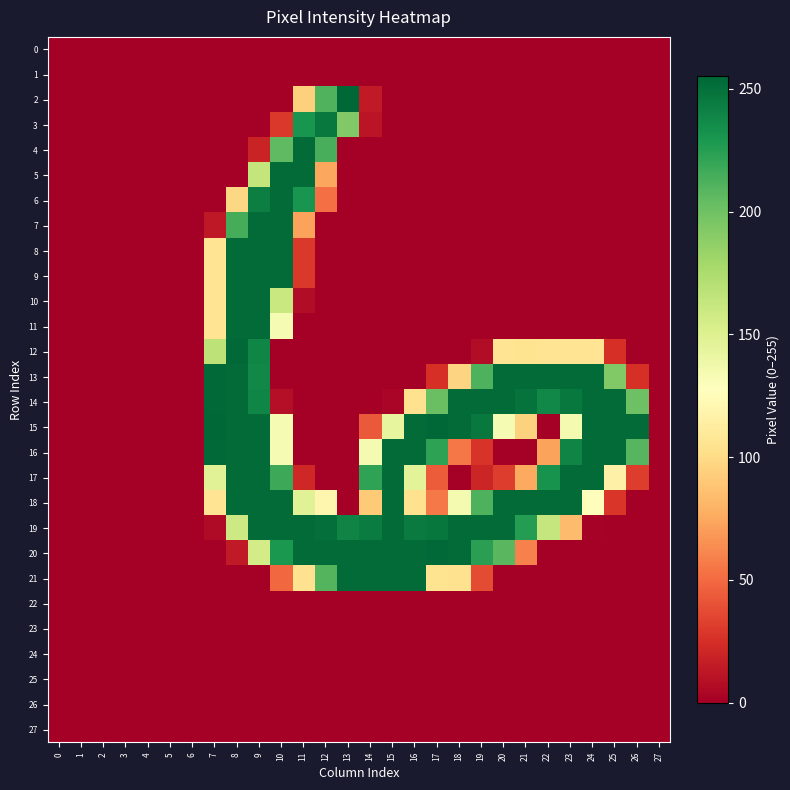

Reading left to right, list all the values displayed in this chart.

0: 0=0	1=0	2=0	3=0	4=0	5=0	6=0	7=0	8=0	9=0	10=0	11=0	12=0	13=0	14=0	15=0	16=0	17=0	18=0	19=0	20=0	21=0	22=0	23=0	24=0	25=0	26=0	27=0
1: 0=0	1=0	2=0	3=0	4=0	5=0	6=0	7=0	8=0	9=0	10=0	11=0	12=0	13=0	14=0	15=0	16=0	17=0	18=0	19=0	20=0	21=0	22=0	23=0	24=0	25=0	26=0	27=0
2: 0=0	1=0	2=0	3=0	4=0	5=0	6=0	7=0	8=0	9=0	10=0	11=94	12=211	13=255	14=14	15=0	16=0	17=0	18=0	19=0	20=0	21=0	22=0	23=0	24=0	25=0	26=0	27=0
3: 0=0	1=0	2=0	3=0	4=0	5=0	6=0	7=0	8=0	9=0	10=29	11=231	12=246	13=193	14=11	15=0	16=0	17=0	18=0	19=0	20=0	21=0	22=0	23=0	24=0	25=0	26=0	27=0
4: 0=0	1=0	2=0	3=0	4=0	5=0	6=0	7=0	8=0	9=19	10=206	11=253	12=214	13=0	14=0	15=0	16=0	17=0	18=0	19=0	20=0	21=0	22=0	23=0	24=0	25=0	26=0	27=0
5: 0=0	1=0	2=0	3=0	4=0	5=0	6=0	7=0	8=0	9=164	10=253	11=253	12=74	13=0	14=0	15=0	16=0	17=0	18=0	19=0	20=0	21=0	22=0	23=0	24=0	25=0	26=0	27=0
6: 0=0	1=0	2=0	3=0	4=0	5=0	6=0	7=0	8=98	9=243	10=253	11=231	12=52	13=0	14=0	15=0	16=0	17=0	18=0	19=0	20=0	21=0	22=0	23=0	24=0	25=0	26=0	27=0
7: 0=0	1=0	2=0	3=0	4=0	5=0	6=0	7=13	8=215	9=253	10=253	11=72	12=0	13=0	14=0	15=0	16=0	17=0	18=0	19=0	20=0	21=0	22=0	23=0	24=0	25=0	26=0	27=0
8: 0=0	1=0	2=0	3=0	4=0	5=0	6=0	7=106	8=253	9=253	10=253	11=29	12=0	13=0	14=0	15=0	16=0	17=0	18=0	19=0	20=0	21=0	22=0	23=0	24=0	25=0	26=0	27=0
9: 0=0	1=0	2=0	3=0	4=0	5=0	6=0	7=106	8=253	9=253	10=253	11=29	12=0	13=0	14=0	15=0	16=0	17=0	18=0	19=0	20=0	21=0	22=0	23=0	24=0	25=0	26=0	27=0
10: 0=0	1=0	2=0	3=0	4=0	5=0	6=0	7=106	8=253	9=253	10=161	11=7	12=0	13=0	14=0	15=0	16=0	17=0	18=0	19=0	20=0	21=0	22=0	23=0	24=0	25=0	26=0	27=0
11: 0=0	1=0	2=0	3=0	4=0	5=0	6=0	7=106	8=253	9=253	10=133	11=0	12=0	13=0	14=0	15=0	16=0	17=0	18=0	19=0	20=0	21=0	22=0	23=0	24=0	25=0	26=0	27=0
12: 0=0	1=0	2=0	3=0	4=0	5=0	6=0	7=167	8=254	9=239	10=0	11=0	12=0	13=0	14=0	15=0	16=0	17=0	18=0	19=7	20=106	21=105	22=106	23=106	24=106	25=25	26=0	27=0
13: 0=0	1=0	2=0	3=0	4=0	5=0	6=0	7=254	8=253	9=238	10=0	11=0	12=0	13=0	14=0	15=0	16=0	17=25	18=96	19=212	20=253	21=253	22=253	23=253	24=253	25=193	26=25	27=0
14: 0=0	1=0	2=0	3=0	4=0	5=0	6=0	7=254	8=253	9=239	10=8	11=0	12=0	13=0	14=0	15=3	16=104	17=202	18=253	19=253	20=253	21=249	22=238	23=246	24=253	25=253	26=201	27=0
15: 0=0	1=0	2=0	3=0	4=0	5=0	6=0	7=255	8=253	9=253	10=133	11=0	12=0	13=0	14=43	15=143	16=253	17=255	18=253	19=246	20=133	21=95	22=0	23=134	24=253	25=253	26=253	27=0
16: 0=0	1=0	2=0	3=0	4=0	5=0	6=0	7=254	8=253	9=253	10=133	11=0	12=0	13=0	14=134	15=253	16=253	17=223	18=55	19=27	20=0	21=0	22=72	23=240	24=253	25=253	26=209	27=0
17: 0=0	1=0	2=0	3=0	4=0	5=0	6=0	7=148	8=253	9=253	10=218	11=21	12=0	13=0	14=222	15=253	16=146	17=44	18=0	19=20	20=31	21=75	22=232	23=253	24=253	25=116	26=31	27=0
18: 0=0	1=0	2=0	3=0	4=0	5=0	6=0	7=106	8=253	9=253	10=253	11=148	12=120	13=0	14=91	15=253	16=104	17=56	18=134	19=212	20=253	21=253	22=253	23=253	24=126	25=28	26=0	27=0
19: 0=0	1=0	2=0	3=0	4=0	5=0	6=0	7=6	8=159	9=253	10=253	11=253	12=251	13=240	14=244	15=253	16=245	17=247	18=253	19=253	20=253	21=226	22=163	23=84	24=1	25=0	26=0	27=0
20: 0=0	1=0	2=0	3=0	4=0	5=0	6=0	7=0	8=14	9=156	10=229	11=253	12=253	13=253	14=253	15=253	16=253	17=254	18=253	19=224	20=208	21=59	22=0	23=0	24=0	25=0	26=0	27=0
21: 0=0	1=0	2=0	3=0	4=0	5=0	6=0	7=0	8=0	9=0	10=49	11=104	12=210	13=253	14=253	15=253	16=253	17=105	18=104	19=37	20=0	21=0	22=0	23=0	24=0	25=0	26=0	27=0
22: 0=0	1=0	2=0	3=0	4=0	5=0	6=0	7=0	8=0	9=0	10=0	11=0	12=0	13=0	14=0	15=0	16=0	17=0	18=0	19=0	20=0	21=0	22=0	23=0	24=0	25=0	26=0	27=0
23: 0=0	1=0	2=0	3=0	4=0	5=0	6=0	7=0	8=0	9=0	10=0	11=0	12=0	13=0	14=0	15=0	16=0	17=0	18=0	19=0	20=0	21=0	22=0	23=0	24=0	25=0	26=0	27=0
24: 0=0	1=0	2=0	3=0	4=0	5=0	6=0	7=0	8=0	9=0	10=0	11=0	12=0	13=0	14=0	15=0	16=0	17=0	18=0	19=0	20=0	21=0	22=0	23=0	24=0	25=0	26=0	27=0
25: 0=0	1=0	2=0	3=0	4=0	5=0	6=0	7=0	8=0	9=0	10=0	11=0	12=0	13=0	14=0	15=0	16=0	17=0	18=0	19=0	20=0	21=0	22=0	23=0	24=0	25=0	26=0	27=0
26: 0=0	1=0	2=0	3=0	4=0	5=0	6=0	7=0	8=0	9=0	10=0	11=0	12=0	13=0	14=0	15=0	16=0	17=0	18=0	19=0	20=0	21=0	22=0	23=0	24=0	25=0	26=0	27=0
27: 0=0	1=0	2=0	3=0	4=0	5=0	6=0	7=0	8=0	9=0	10=0	11=0	12=0	13=0	14=0	15=0	16=0	17=0	18=0	19=0	20=0	21=0	22=0	23=0	24=0	25=0	26=0	27=0